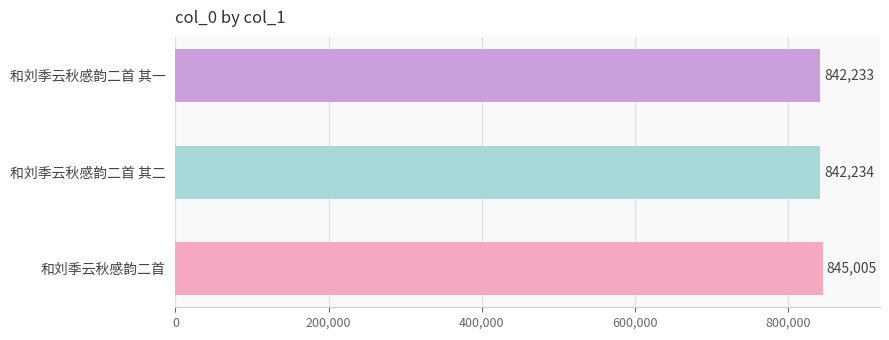

What is the average value?

843157